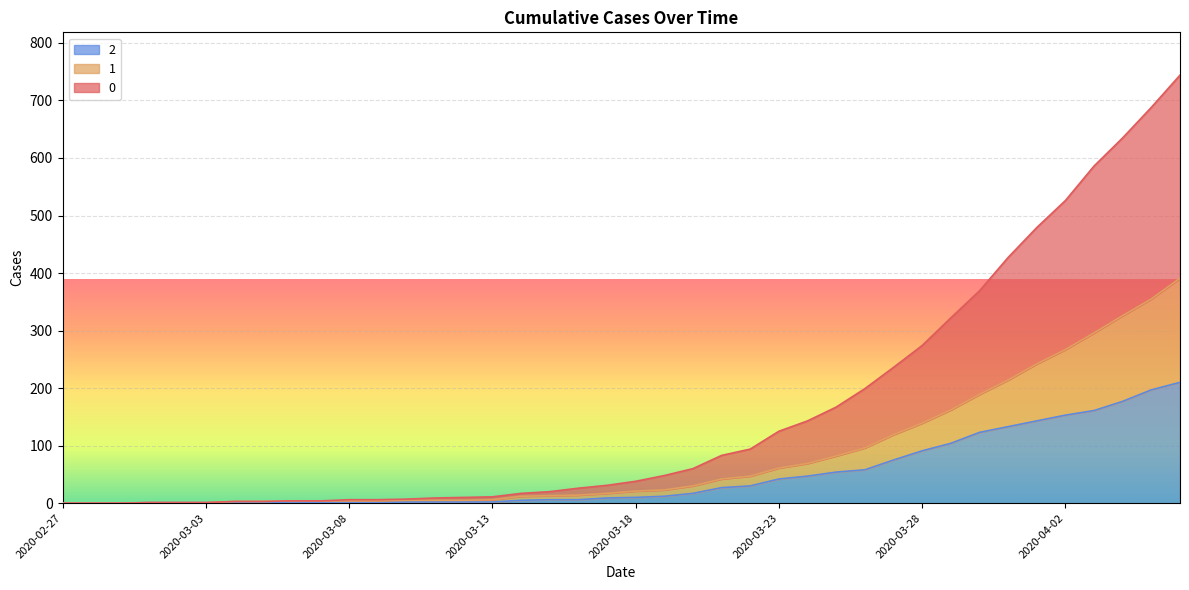

Does the chart display data point markers on the line(s)?

No